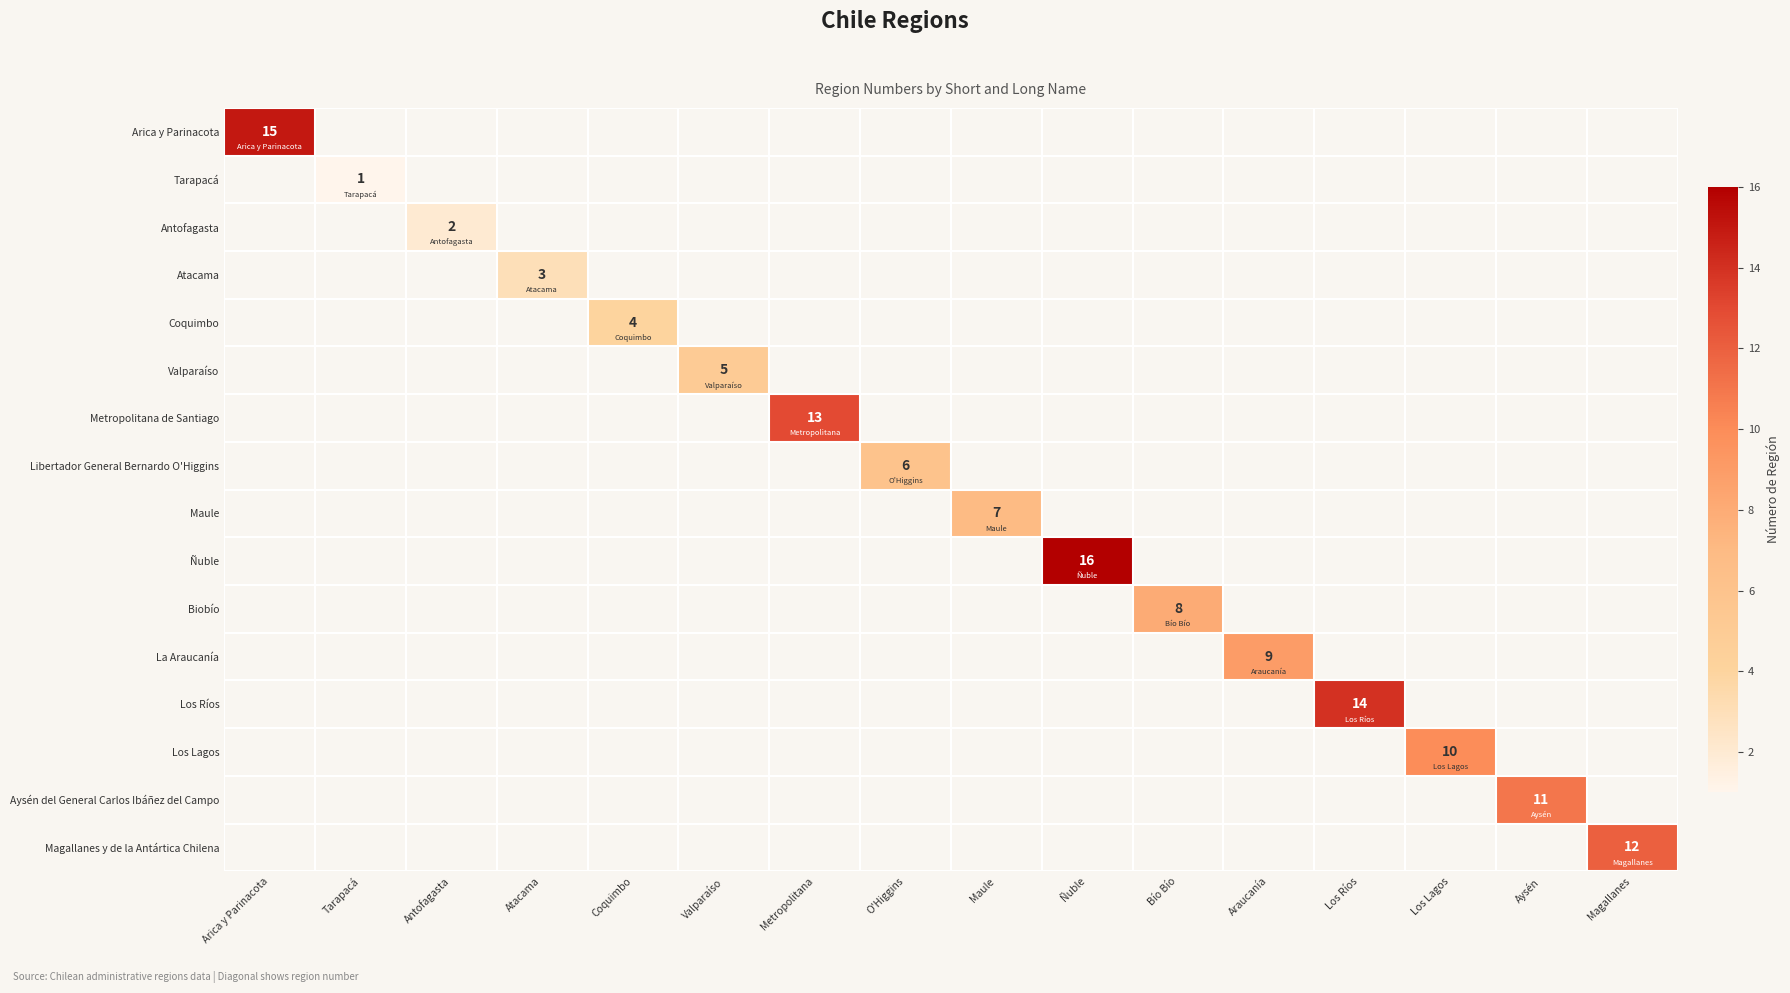

Is it true that Tarapacá equals 1 at Tarapacá?

True